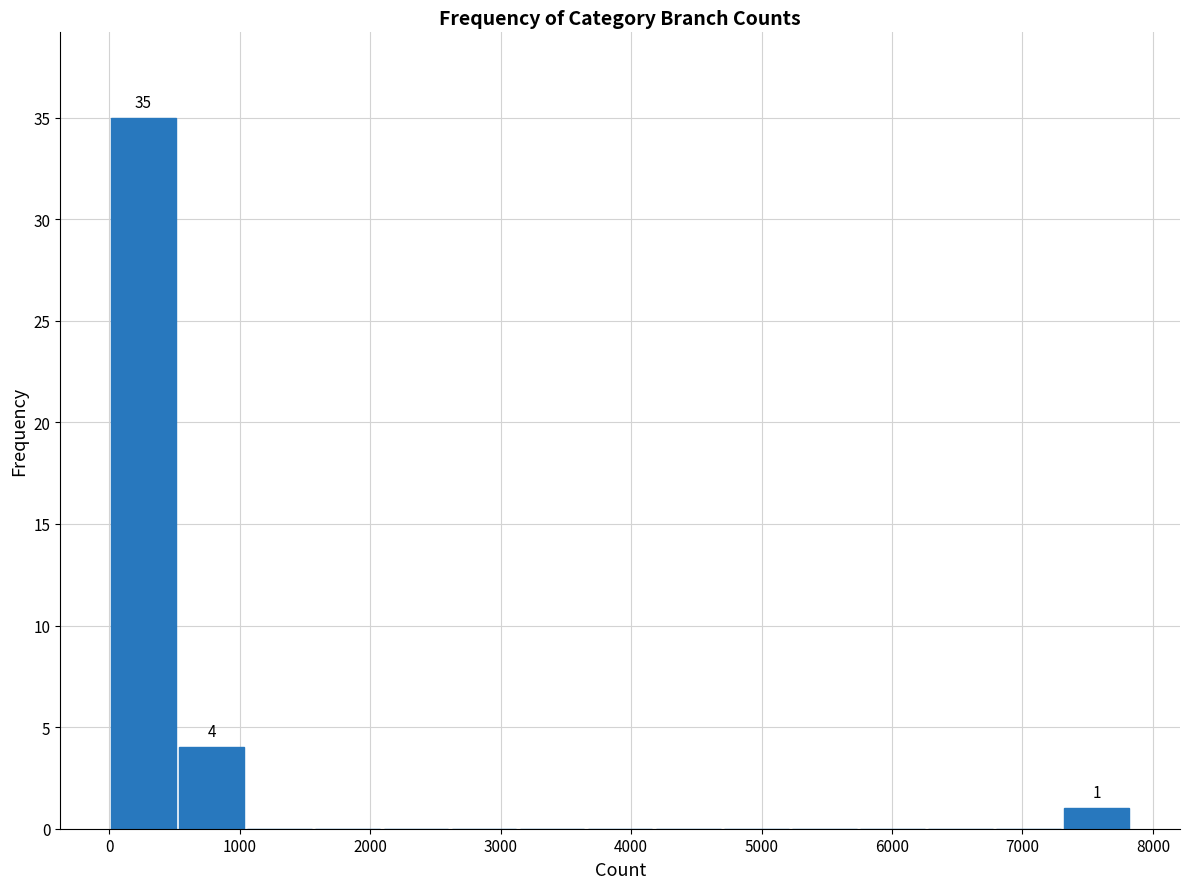

Which range on the x-axis has the tallest bar?

0 to 500